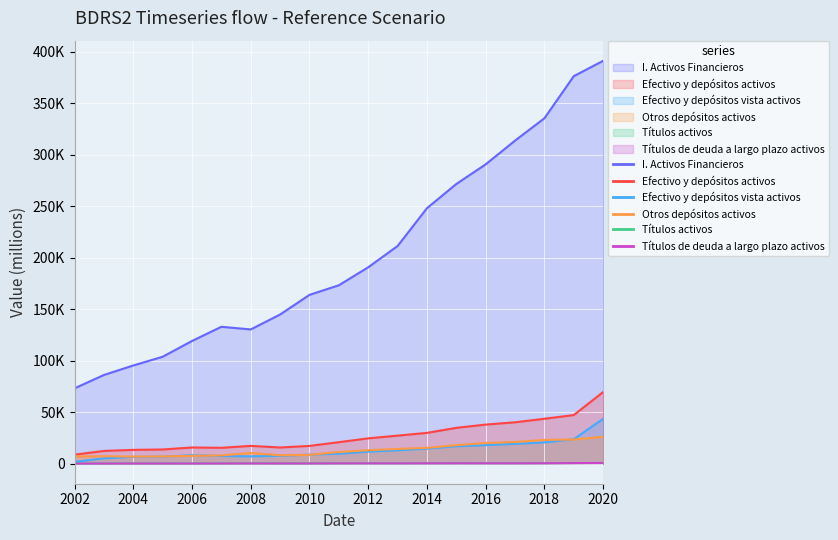

How many data points in Efectivo y depósitos vista activos are less than 9524?

9